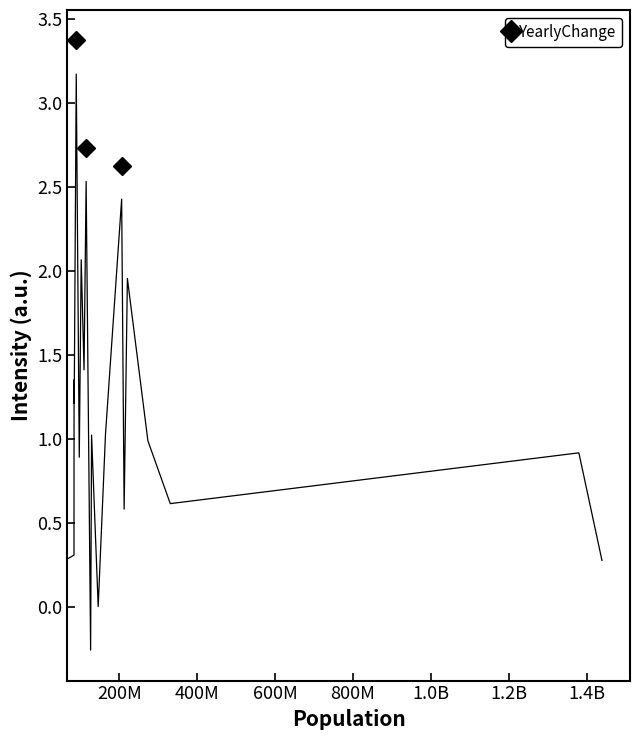

What is the difference between the maximum and minimum values?

3.4